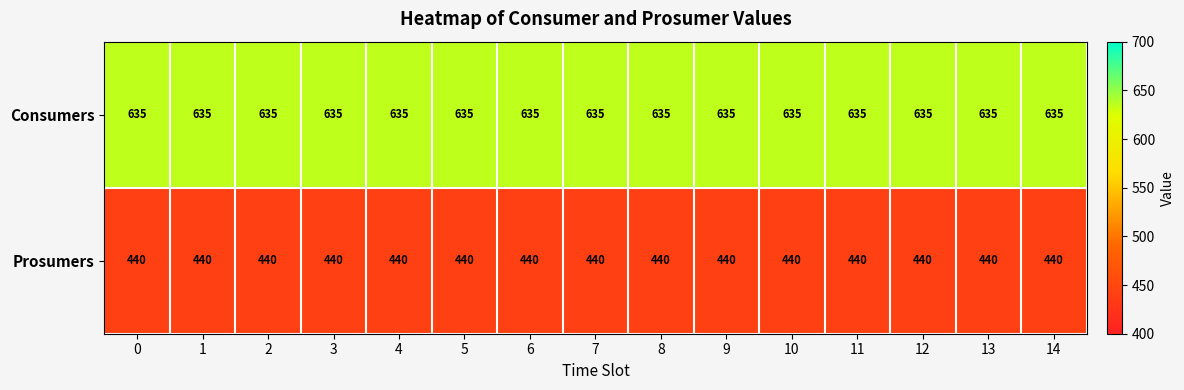

What is the lowest value of the Consumers series?

635